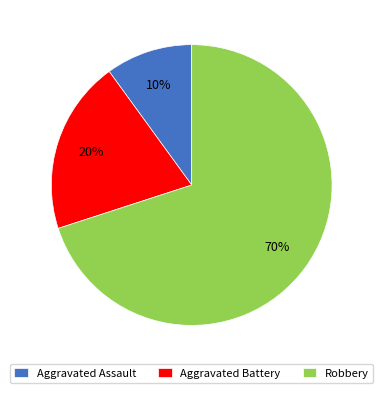

To the nearest percent, what is the difference between the largest and smallest slice percentages?

60%